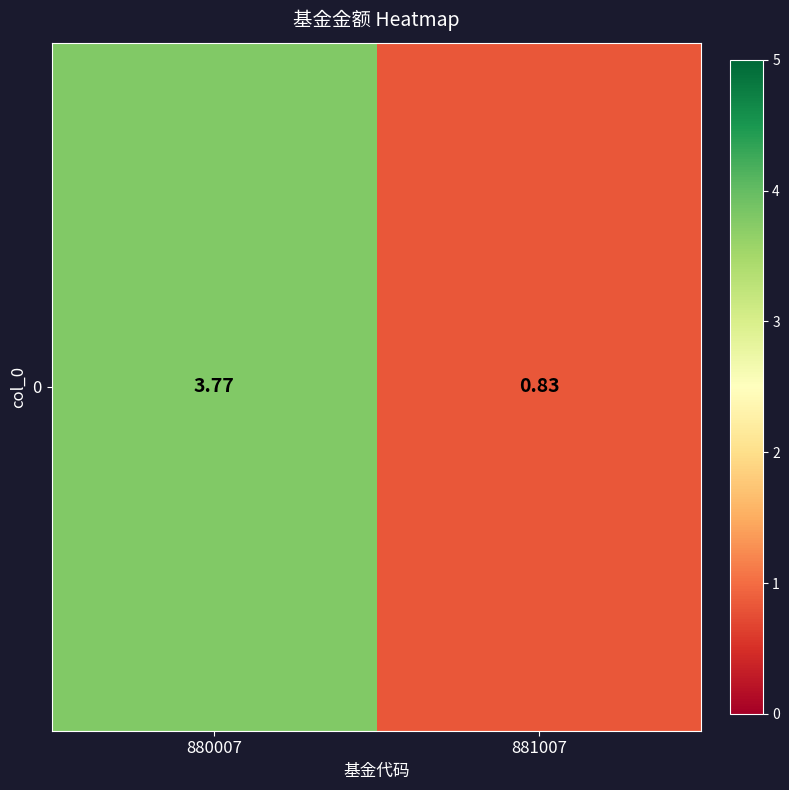

What is the maximum value shown in the chart?

3.8